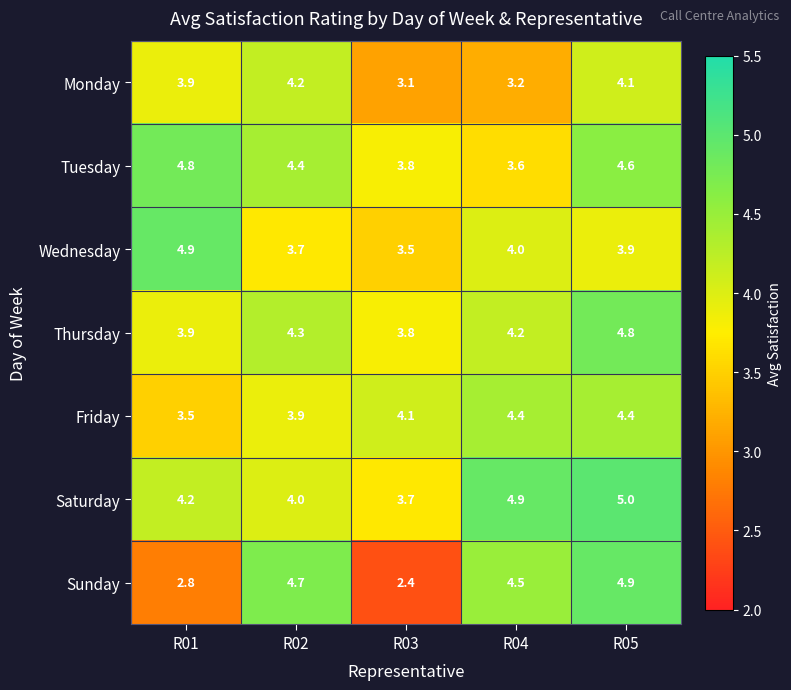

Where is Monday nearest to the value 3?

R03